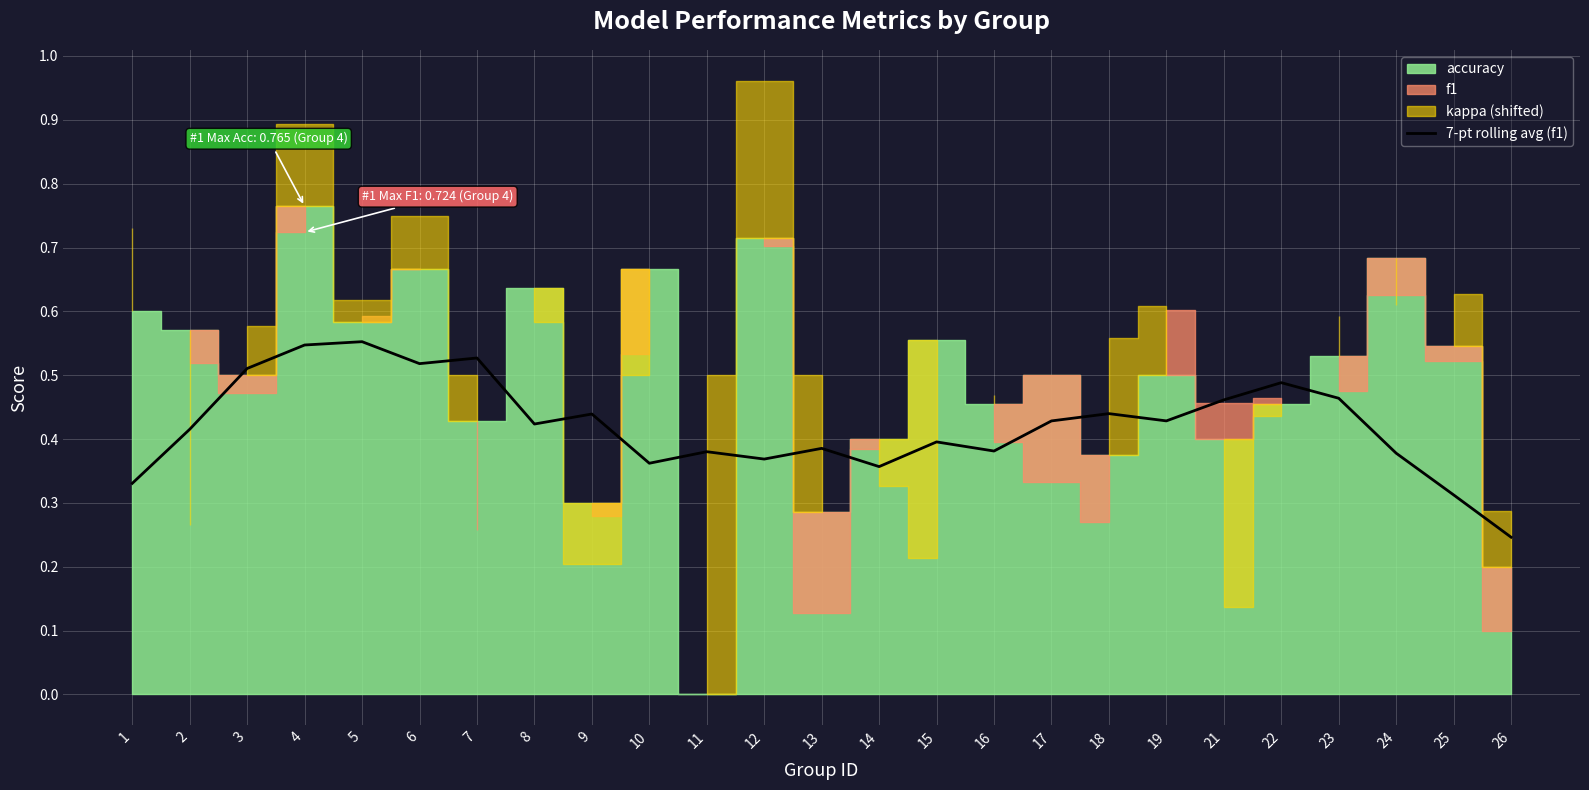

Does the chart display data point markers on the line(s)?

No